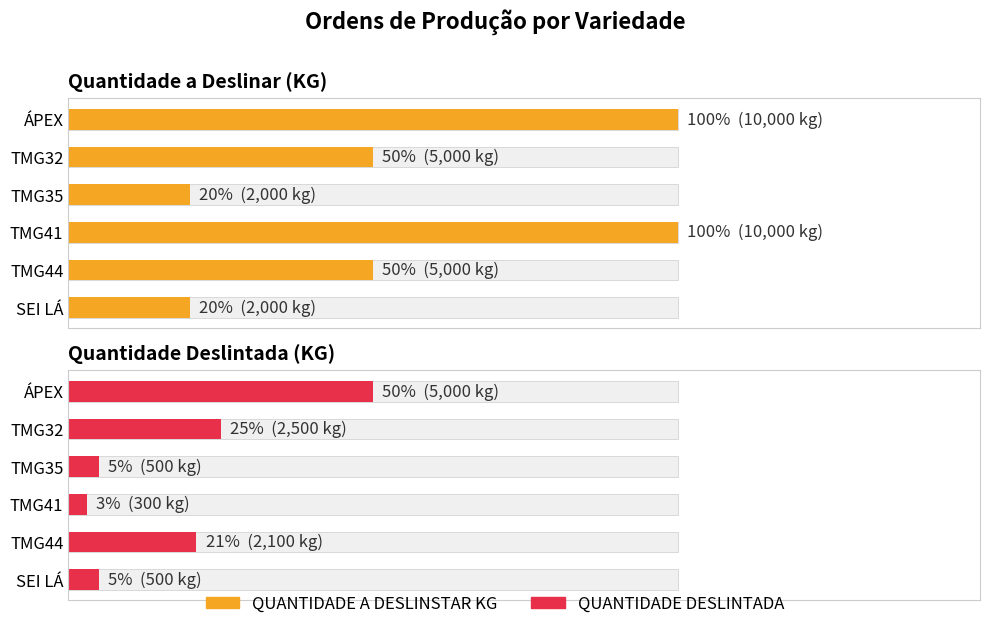

What is the difference between the maximum and minimum values in the QUANTIDADE A DESLINSTAR KG series?

8000